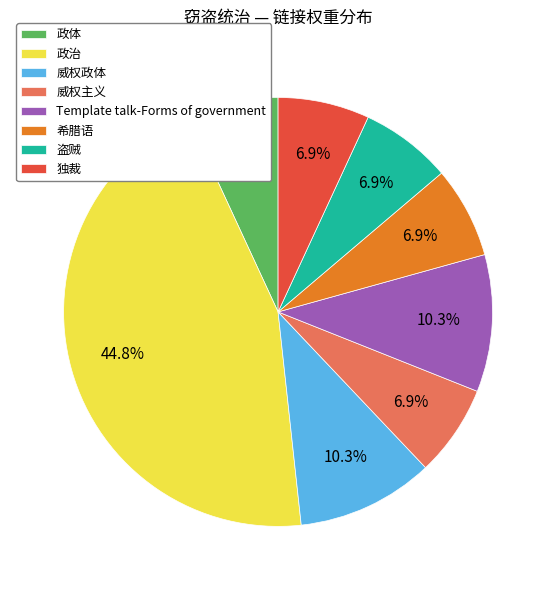

How many slices are in this pie chart?

8